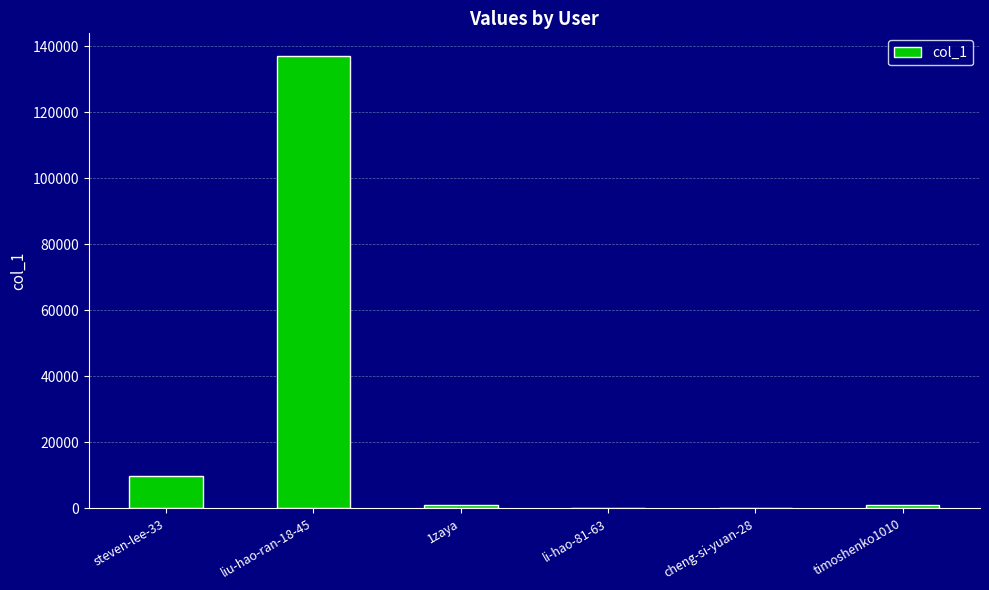

Where is the data nearest to the value 68572?

steven-lee-33